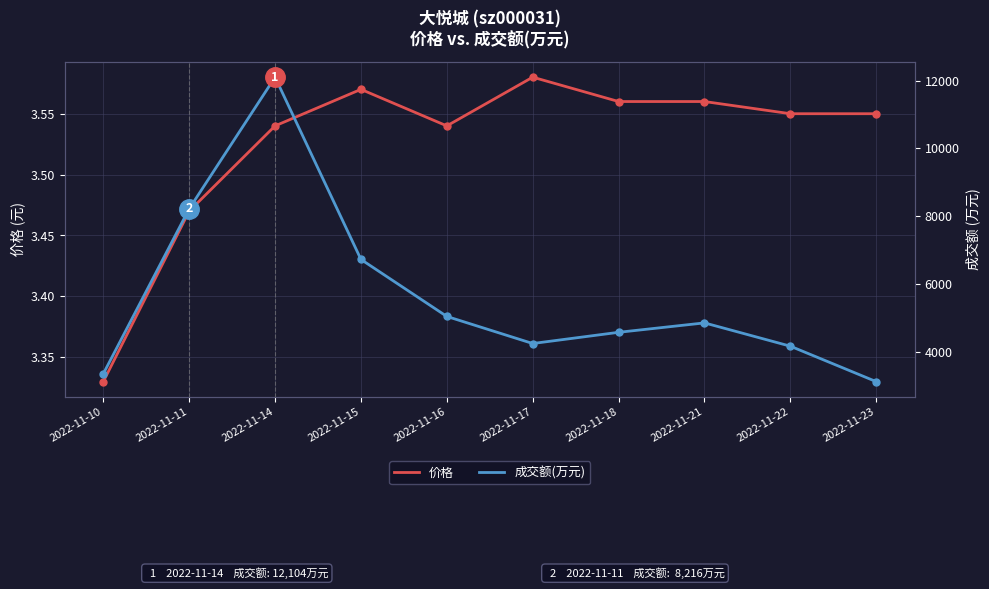

What is the value of the 价格 point at the 3rd from the left?

3.5